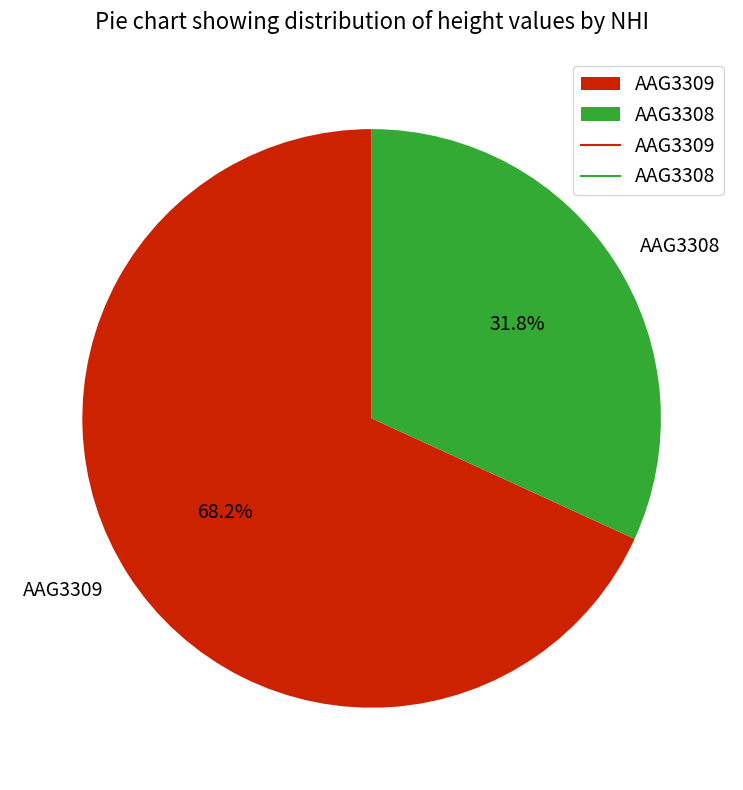

Which has a higher value, AAG3308 or AAG3309?

AAG3309